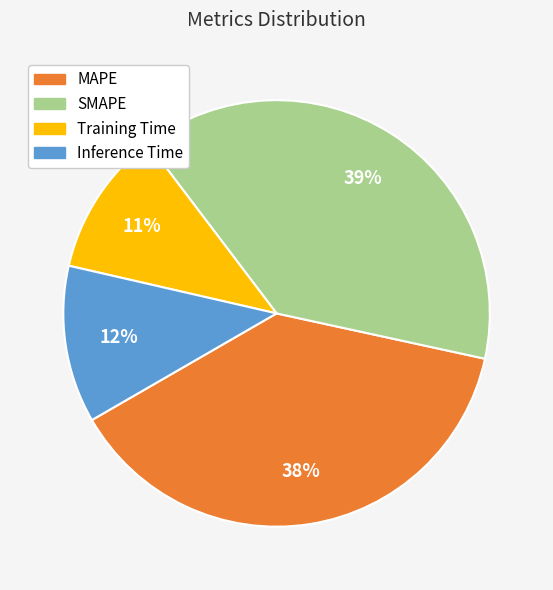

To the nearest percent, what is the difference between the largest and smallest slice percentages?

39%